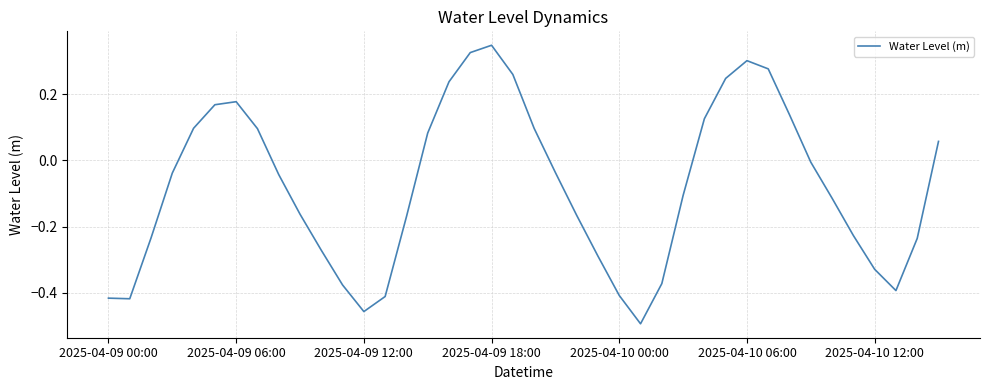

How many lines are shown in the chart?

1